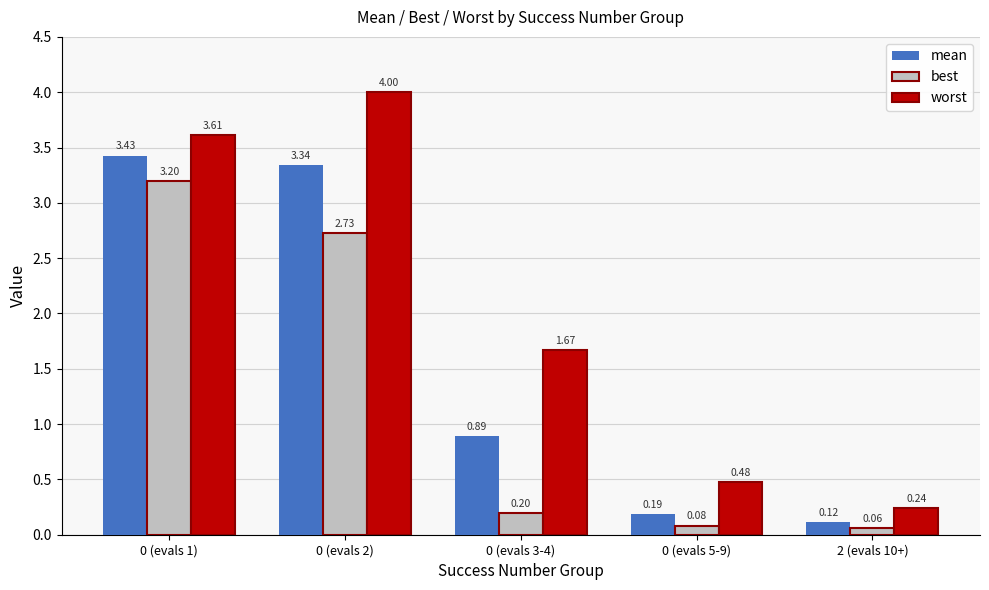

What is the sum of the best values at 2 (evals 10+) and 0 (evals 3-4)?

0.3